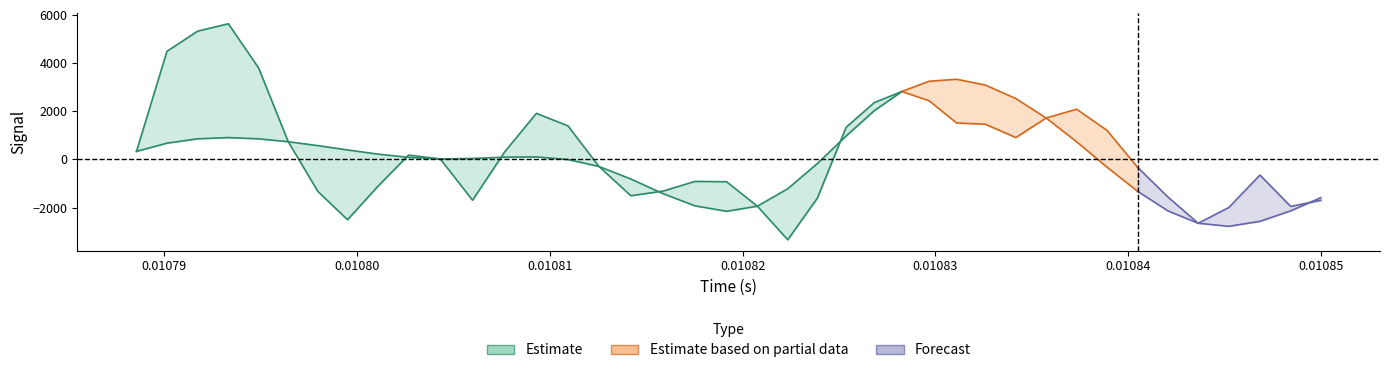

How many lines are shown in the chart?

4